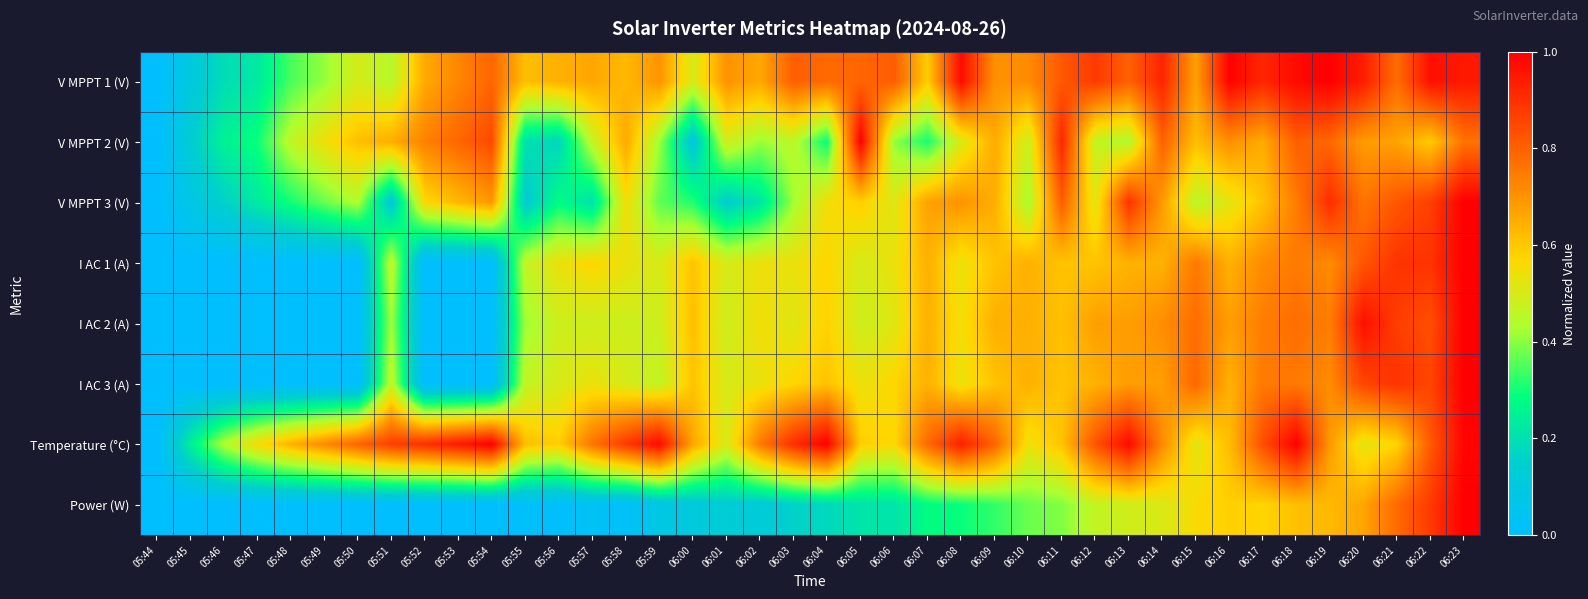

Reading left to right, list all the values displayed in this chart.

V MPPT 1 (V): 05:44=0.0	05:45=0.1	05:46=0.2	05:47=0.2	05:48=0.3	05:49=0.4	05:50=0.5	05:51=0.4	05:52=0.7	05:53=0.7	05:54=0.8	05:55=0.6	05:56=0.6	05:57=0.7	05:58=0.6	05:59=0.7	06:00=0.5	06:01=0.7	06:02=0.7	06:03=0.8	06:04=0.8	06:05=0.8	06:06=0.8	06:07=0.6	06:08=1.0	06:09=0.7	06:10=0.7	06:11=0.8	06:12=0.9	06:13=0.8	06:14=0.9	06:15=0.7	06:16=1.0	06:17=0.9	06:18=1.0	06:19=1.0	06:20=0.9	06:21=0.8	06:22=1.0	06:23=0.9
V MPPT 2 (V): 05:44=0.0	05:45=0.1	05:46=0.2	05:47=0.3	05:48=0.5	05:49=0.5	05:50=0.6	05:51=0.6	05:52=0.7	05:53=0.8	05:54=0.8	05:55=0.2	05:56=0.2	05:57=0.5	05:58=0.7	05:59=0.4	06:00=0.1	06:01=0.5	06:02=0.4	06:03=0.5	06:04=0.3	06:05=1.0	06:06=0.4	06:07=0.3	06:08=0.5	06:09=0.7	06:10=0.5	06:11=0.9	06:12=0.5	06:13=0.4	06:14=0.8	06:15=0.6	06:16=0.7	06:17=0.7	06:18=0.8	06:19=0.8	06:20=0.7	06:21=0.7	06:22=0.6	06:23=0.8
V MPPT 3 (V): 05:44=0.0	05:45=0.1	05:46=0.2	05:47=0.2	05:48=0.3	05:49=0.4	05:50=0.4	05:51=0.1	05:52=0.6	05:53=0.6	05:54=0.7	05:55=0.1	05:56=0.3	05:57=0.2	05:58=0.5	05:59=0.4	06:00=0.3	06:01=0.1	06:02=0.2	06:03=0.4	06:04=0.5	06:05=0.6	06:06=0.5	06:07=0.7	06:08=0.7	06:09=0.6	06:10=0.4	06:11=0.8	06:12=0.5	06:13=0.9	06:14=0.7	06:15=0.5	06:16=0.5	06:17=0.6	06:18=0.7	06:19=0.9	06:20=0.8	06:21=0.8	06:22=0.9	06:23=1.0
I AC 1 (A): 05:44=0.0	05:45=0.0	05:46=0.0	05:47=0.0	05:48=0.0	05:49=0.0	05:50=0.0	05:51=0.5	05:52=0.0	05:53=0.0	05:54=0.0	05:55=0.5	05:56=0.5	05:57=0.6	05:58=0.5	05:59=0.5	06:00=0.6	06:01=0.5	06:02=0.5	06:03=0.5	06:04=0.6	06:05=0.5	06:06=0.5	06:07=0.6	06:08=0.5	06:09=0.6	06:10=0.6	06:11=0.6	06:12=0.6	06:13=0.6	06:14=0.6	06:15=0.8	06:16=0.6	06:17=0.7	06:18=0.8	06:19=0.7	06:20=0.8	06:21=0.9	06:22=0.9	06:23=1.0
I AC 2 (A): 05:44=0.0	05:45=0.0	05:46=0.0	05:47=0.0	05:48=0.0	05:49=0.0	05:50=0.0	05:51=0.4	05:52=0.0	05:53=0.0	05:54=0.0	05:55=0.4	05:56=0.5	05:57=0.5	05:58=0.5	05:59=0.5	06:00=0.6	06:01=0.5	06:02=0.5	06:03=0.5	06:04=0.6	06:05=0.5	06:06=0.5	06:07=0.6	06:08=0.5	06:09=0.6	06:10=0.6	06:11=0.6	06:12=0.7	06:13=0.7	06:14=0.7	06:15=0.8	06:16=0.7	06:17=0.7	06:18=0.8	06:19=0.7	06:20=1.0	06:21=0.9	06:22=0.8	06:23=1.0
I AC 3 (A): 05:44=0.0	05:45=0.0	05:46=0.0	05:47=0.0	05:48=0.0	05:49=0.0	05:50=0.0	05:51=0.5	05:52=0.0	05:53=0.0	05:54=0.0	05:55=0.5	05:56=0.5	05:57=0.5	05:58=0.5	05:59=0.5	06:00=0.6	06:01=0.5	06:02=0.5	06:03=0.6	06:04=0.6	06:05=0.5	06:06=0.6	06:07=0.6	06:08=0.5	06:09=0.6	06:10=0.6	06:11=0.6	06:12=0.6	06:13=0.7	06:14=0.7	06:15=0.8	06:16=0.6	06:17=0.8	06:18=0.8	06:19=0.7	06:20=0.9	06:21=0.9	06:22=0.9	06:23=1.0
Temperature (°C): 05:44=0.0	05:45=0.2	05:46=0.4	05:47=0.6	05:48=0.6	05:49=0.7	05:50=0.8	05:51=0.9	05:52=0.9	05:53=0.9	05:54=1.0	05:55=0.6	05:56=0.6	05:57=0.8	05:58=0.9	05:59=1.0	06:00=0.7	06:01=0.5	06:02=0.7	06:03=0.9	06:04=1.0	06:05=0.6	06:06=0.6	06:07=0.8	06:08=0.9	06:09=0.8	06:10=0.5	06:11=0.6	06:12=0.8	06:13=1.0	06:14=0.7	06:15=0.5	06:16=0.6	06:17=0.8	06:18=1.0	06:19=0.7	06:20=0.5	06:21=0.6	06:22=0.8	06:23=1.0
Power (W): 05:44=0.0	05:45=0.0	05:46=0.0	05:47=0.0	05:48=0.0	05:49=0.0	05:50=0.0	05:51=0.0	05:52=0.0	05:53=0.0	05:54=0.0	05:55=0.0	05:56=0.0	05:57=0.0	05:58=0.0	05:59=0.1	06:00=0.1	06:01=0.1	06:02=0.1	06:03=0.2	06:04=0.2	06:05=0.2	06:06=0.2	06:07=0.3	06:08=0.3	06:09=0.3	06:10=0.4	06:11=0.4	06:12=0.5	06:13=0.5	06:14=0.5	06:15=0.6	06:16=0.6	06:17=0.6	06:18=0.6	06:19=0.6	06:20=0.7	06:21=0.8	06:22=0.9	06:23=1.0